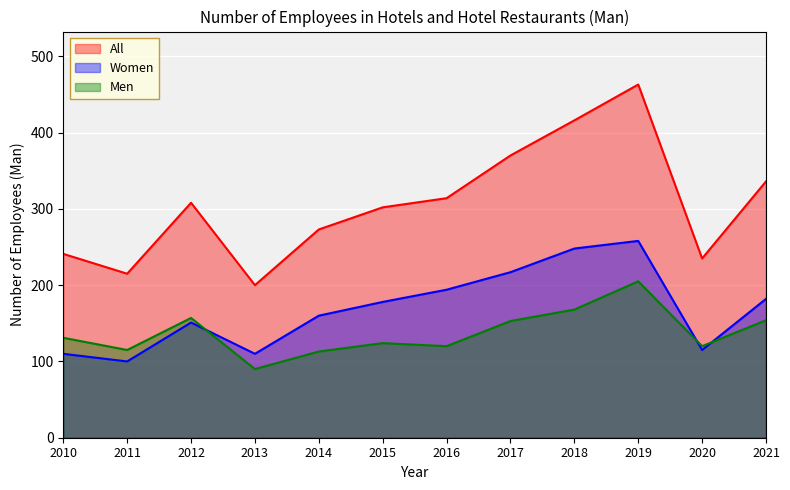

What value does the Men series have at 2019?

205